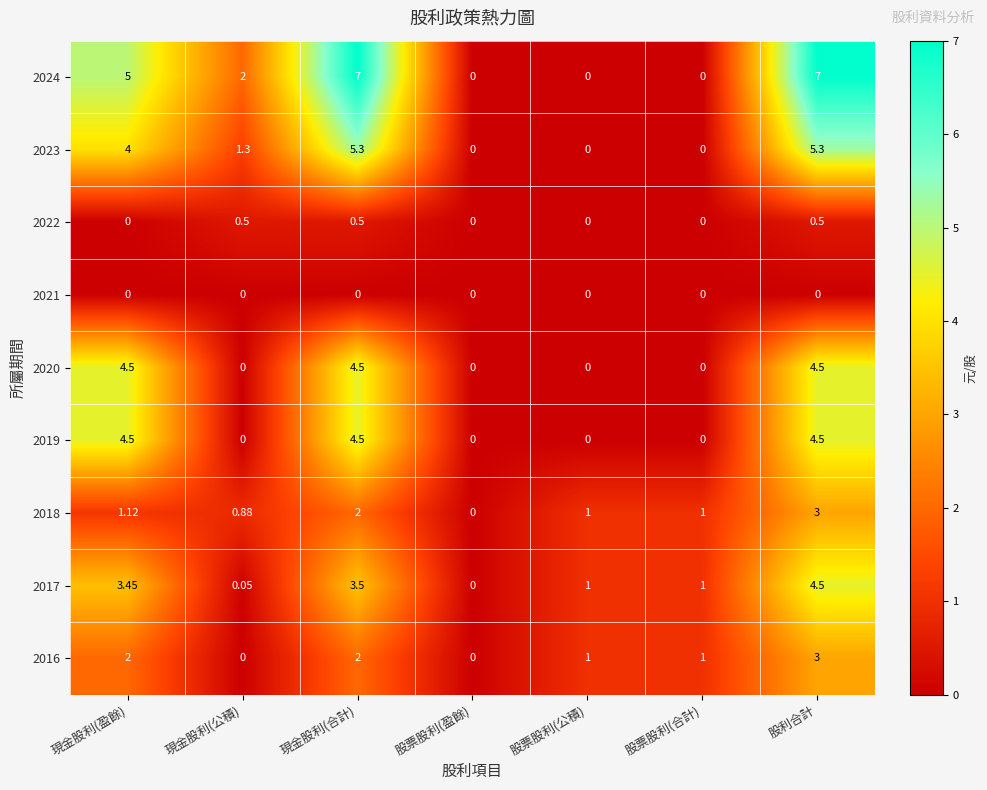

Where does the 2017 series first go above 1?

現金股利(盈餘)